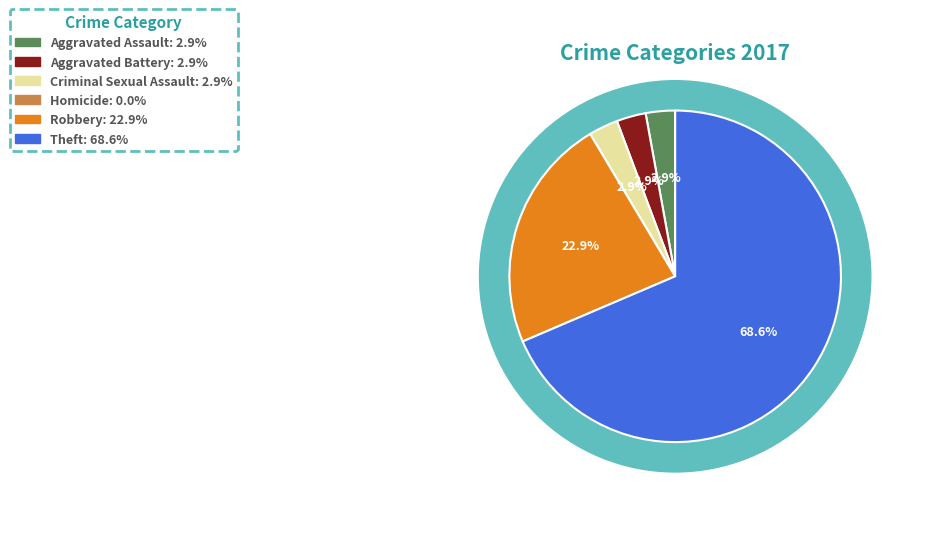

To the nearest percent, what portion does Robbery represent?

23%